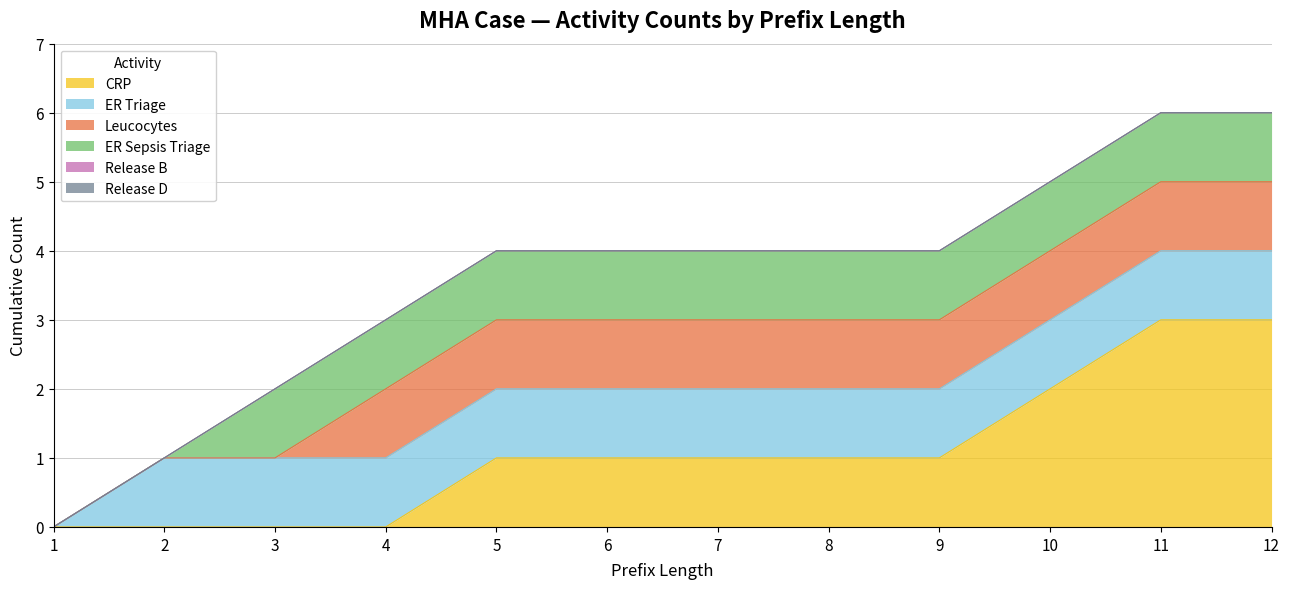

The value of Release B at 11 is -1. True or false?

False